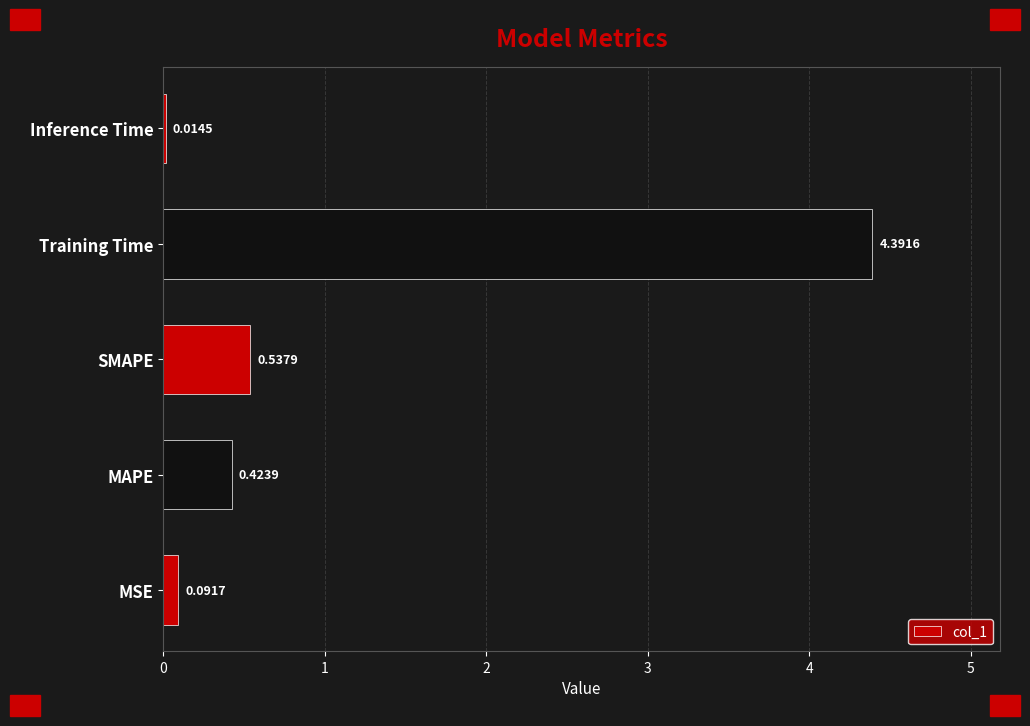

What is the greatest value displayed?

4.4